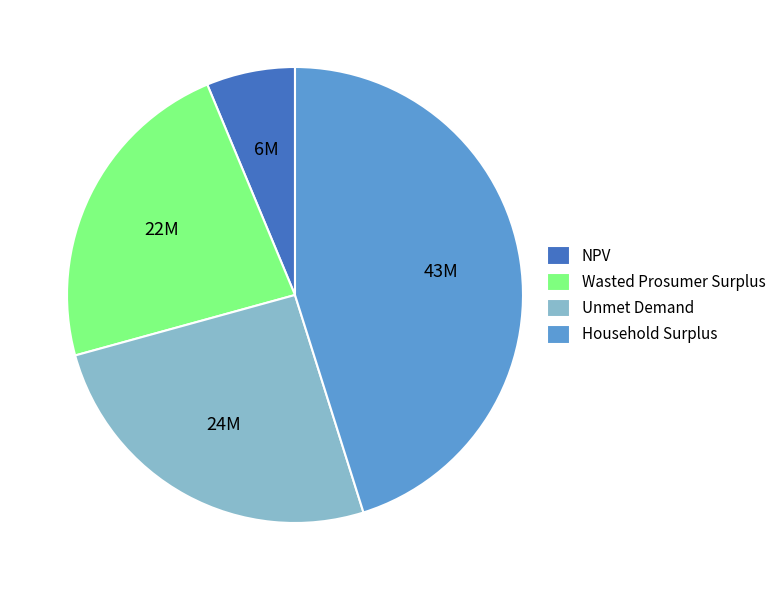

How many segments does this pie chart have?

4